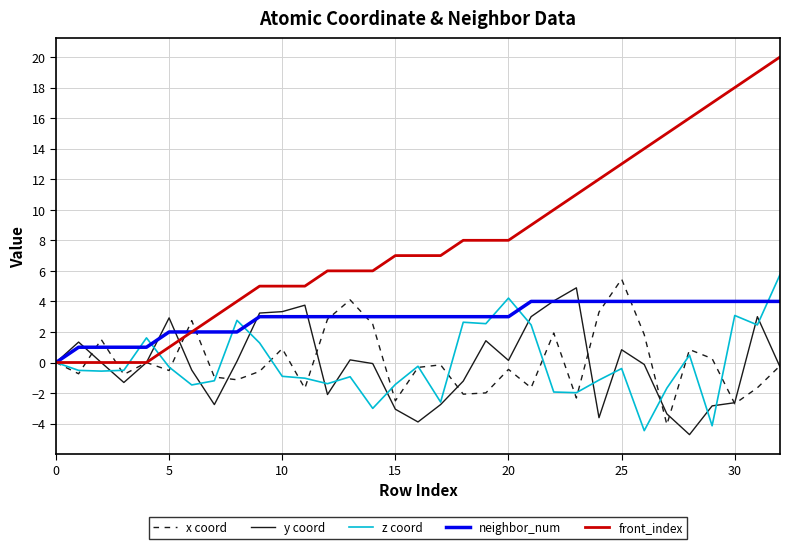

Which series has the largest total across all categories?

front_index